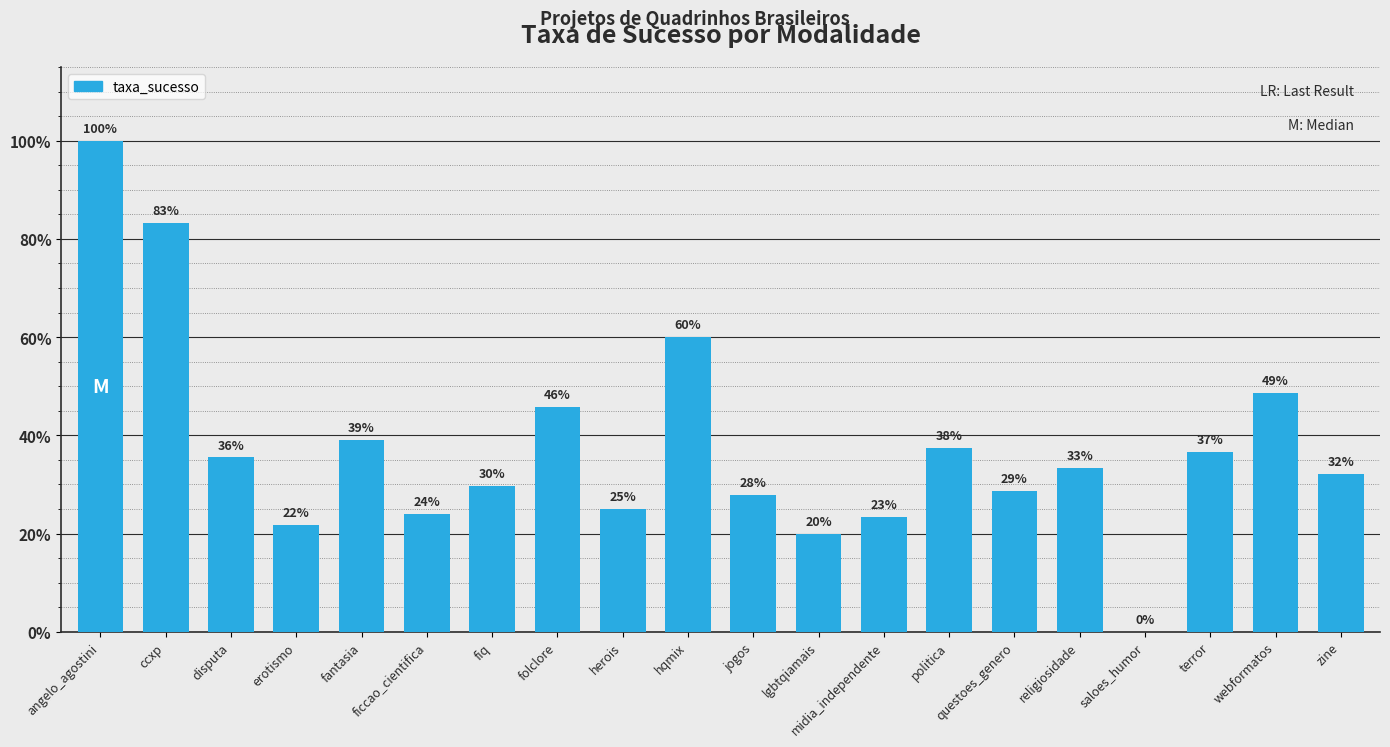

Are the bars horizontal?

No